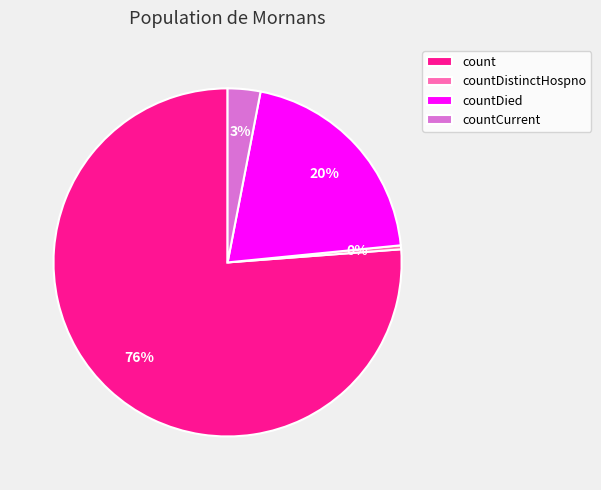

Which has a higher value, countDied or countCurrent?

countDied